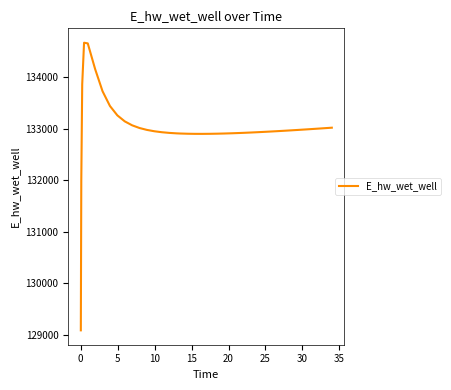

What is the difference between the maximum and minimum values?

5587.6